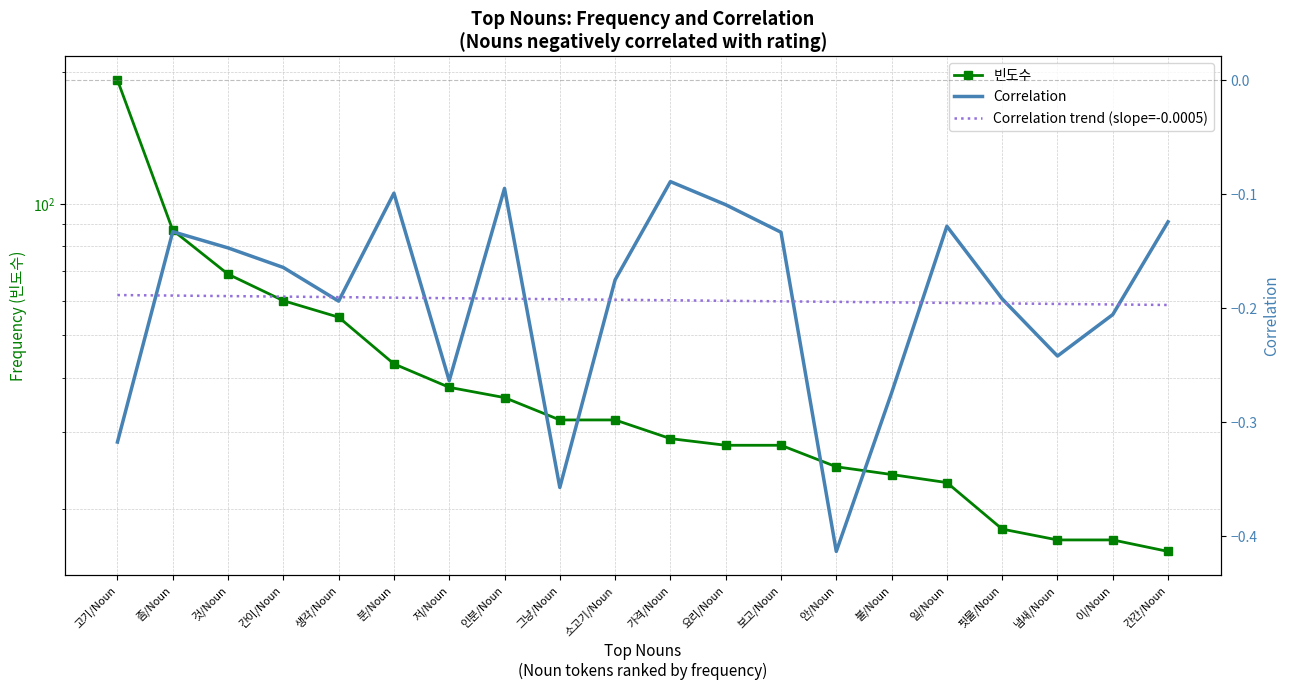

What value does the 빈도수 series have at 간이/Noun?

60.0